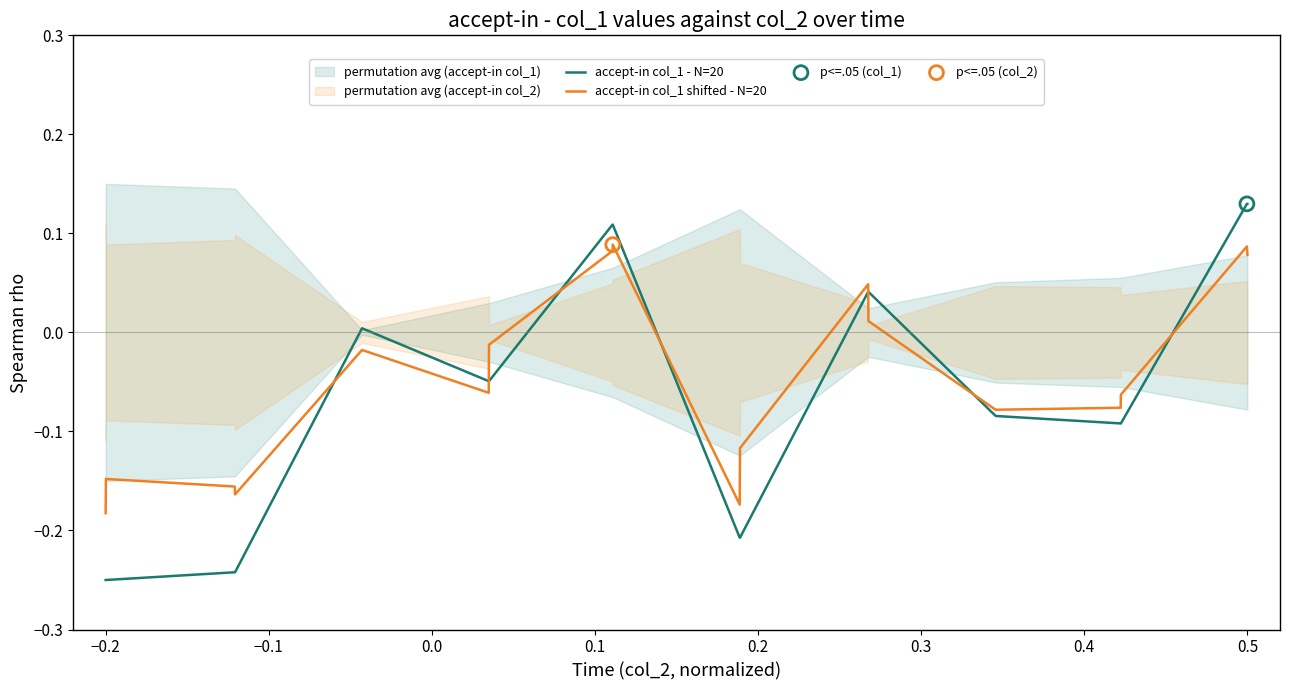

Which series has the widest spread of Y values?

accept-in col_1 - N=20